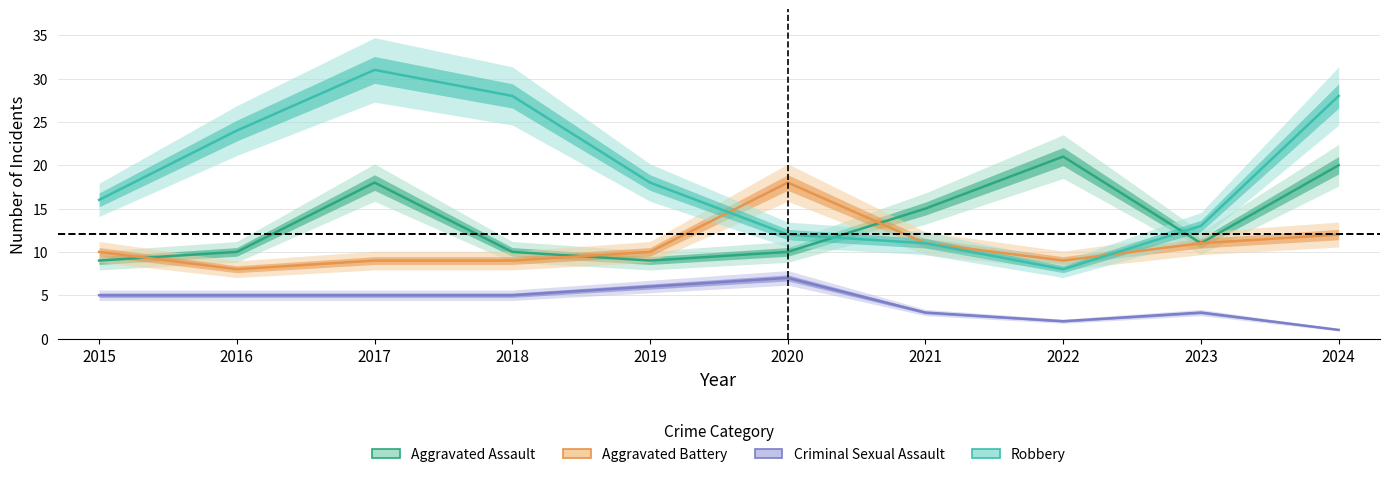

What is the difference between the maximum and minimum values in the Aggravated Assault series?

12